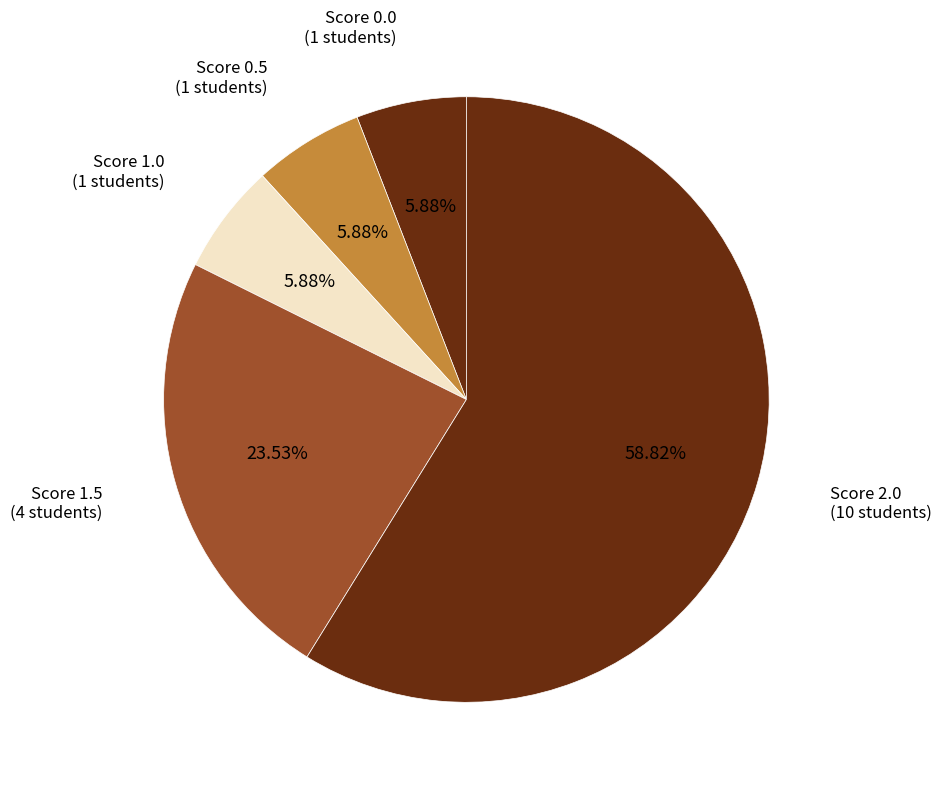

How many slices are in this pie chart?

5